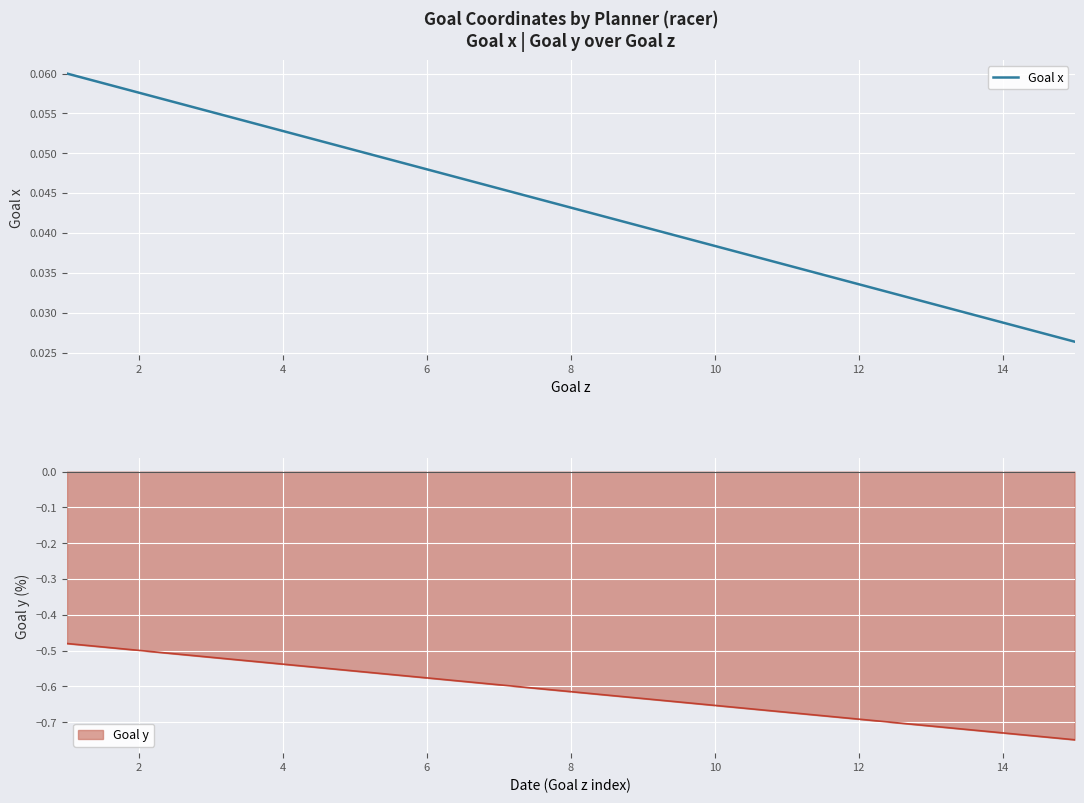

The Goal x series shows 0.0 at 2. True or false?

False